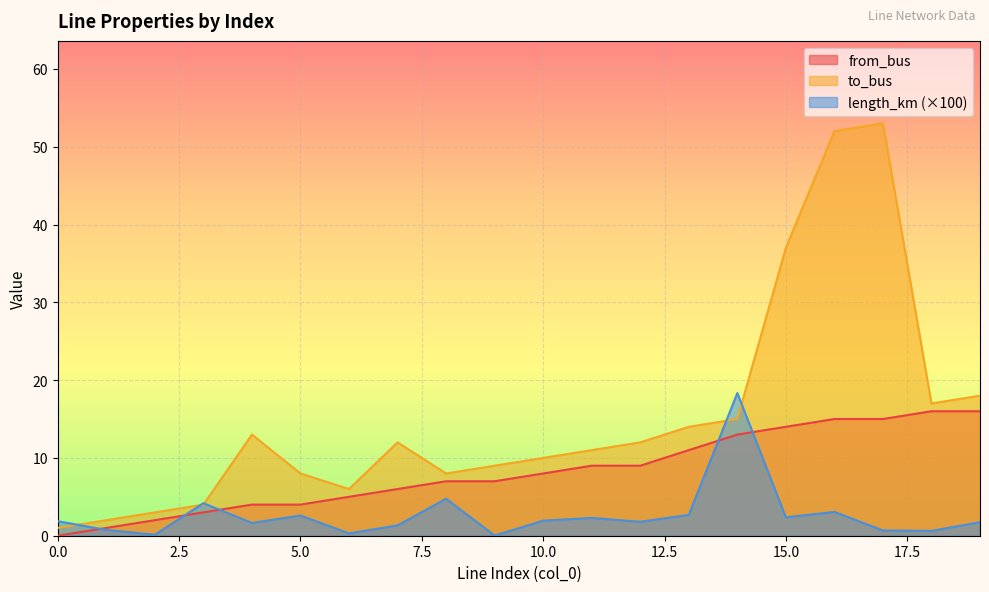

What is the difference between the to_bus values at 19 and 0?

17.0